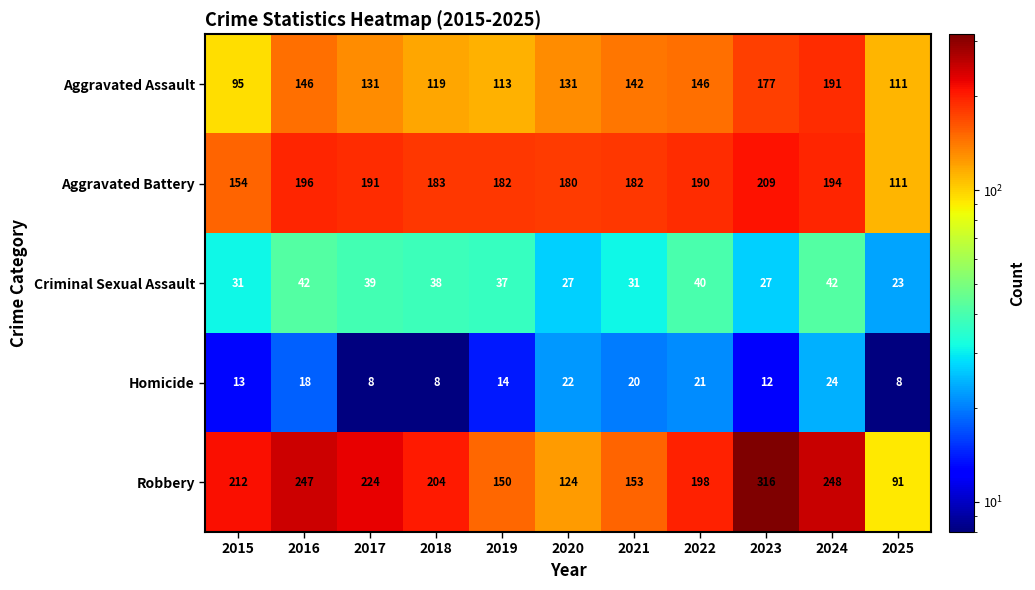

Which series changed the most between 2023 and 2024?

Robbery